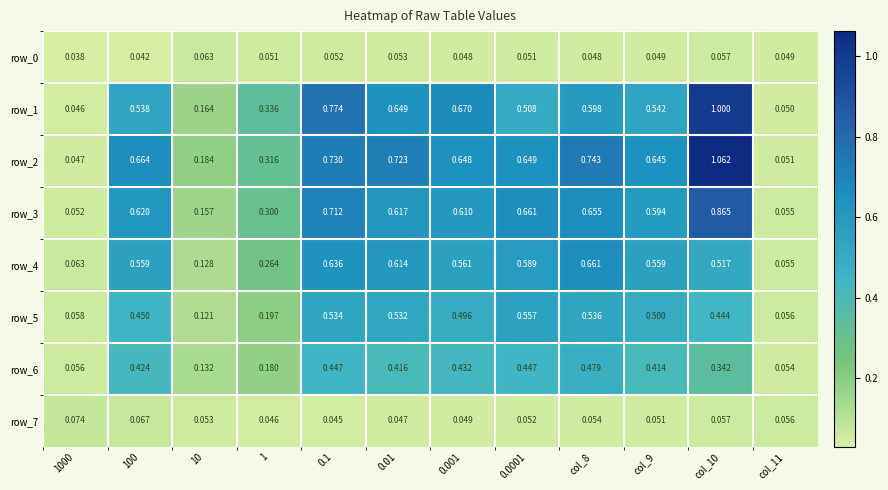

Is the value of row_5 at 0.01 greater than the value of row_0 at col_11?

Yes